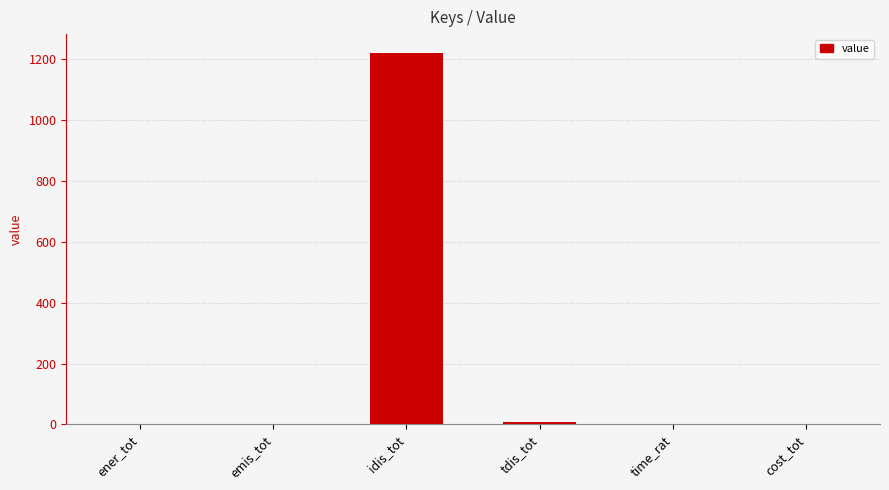

Between tdis_tot and idis_tot, which is larger?

idis_tot